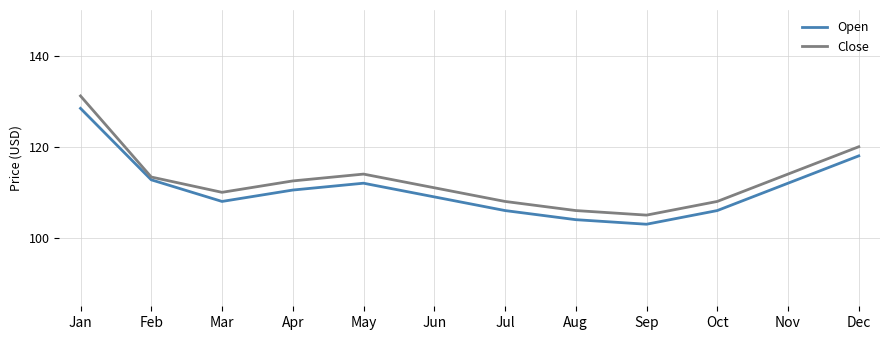

What is the average value of the Open series?

110.8